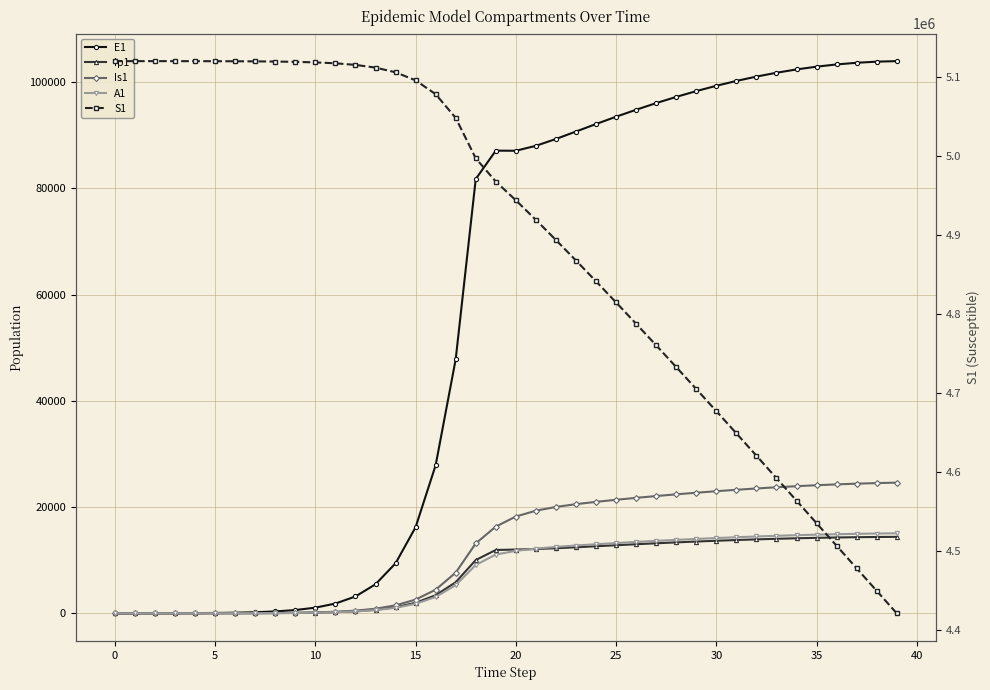

At how many categories does at least one series exceed 4766211?

27